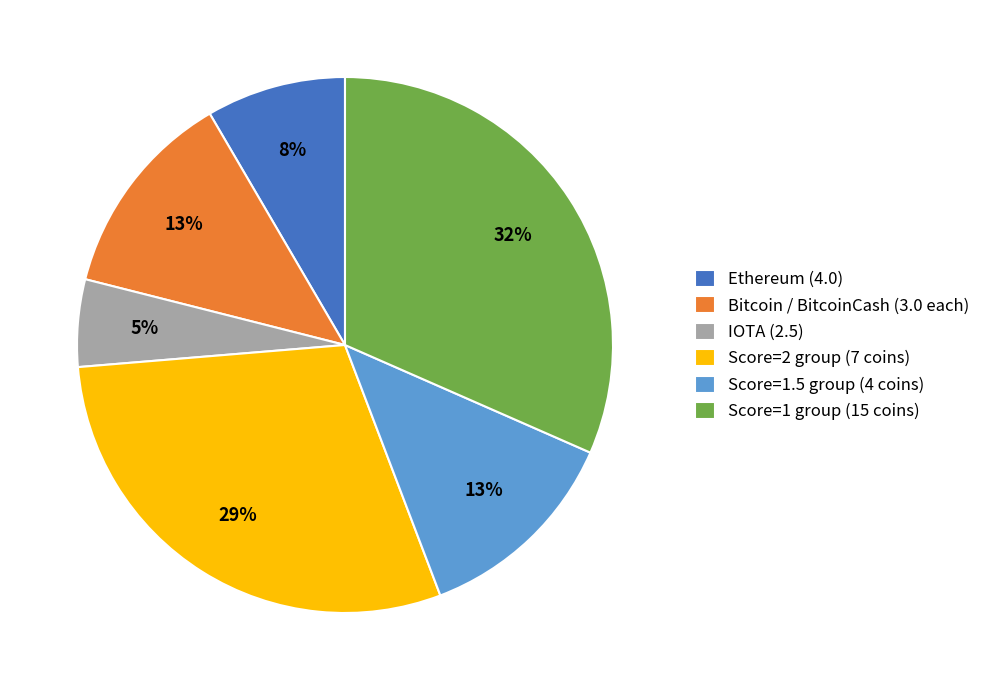

Is the sum of Bitcoin / BitcoinCash (3.0 each) and Score=2 group (7 coins) greater than half?

No